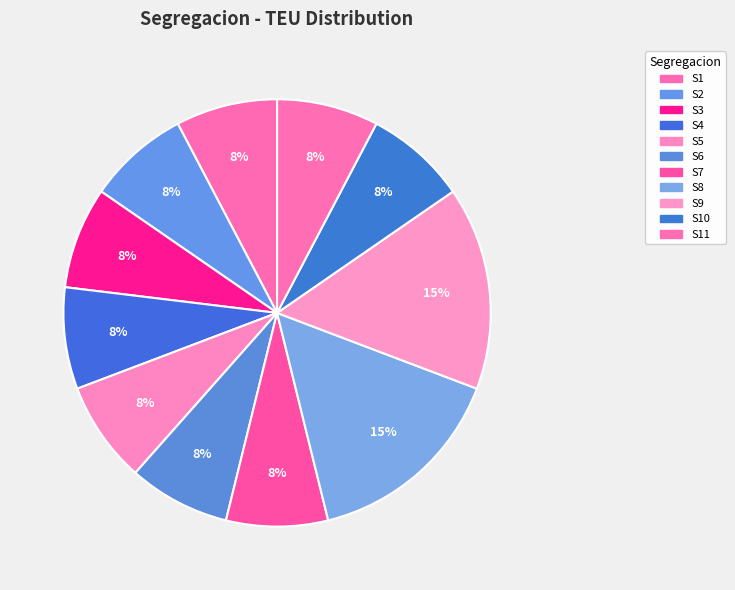

What is the ratio of the value at S3 to the value at S5?

1.0